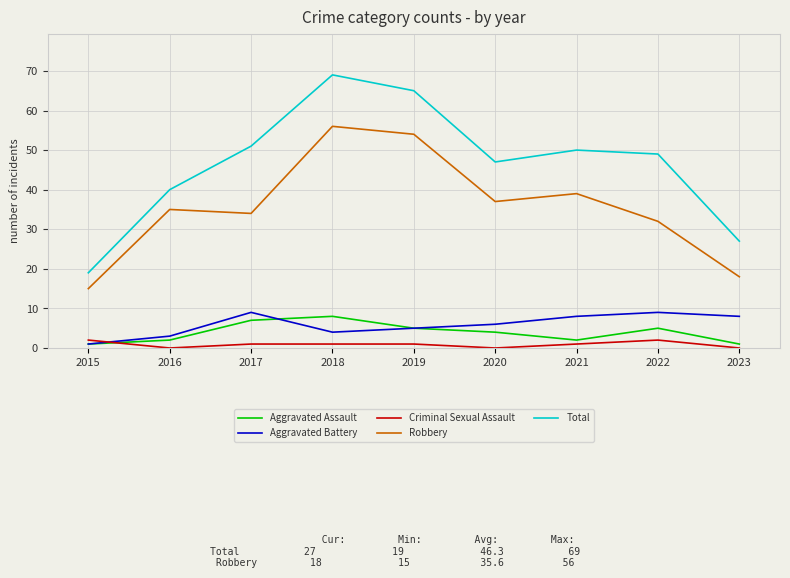

What is the approximate value of Criminal Sexual Assault at 2022?

2